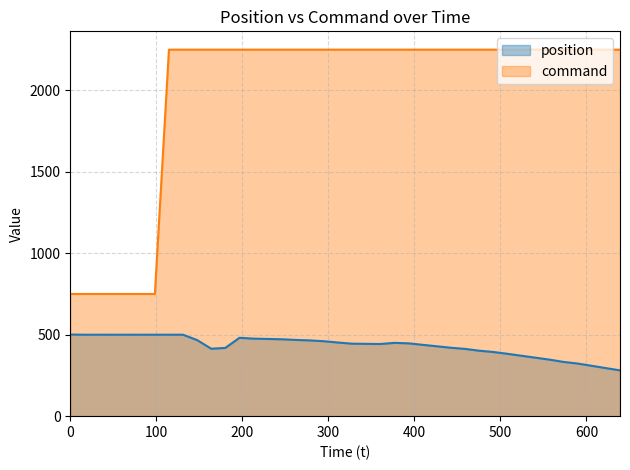

How many values in the position series are below 447?

20